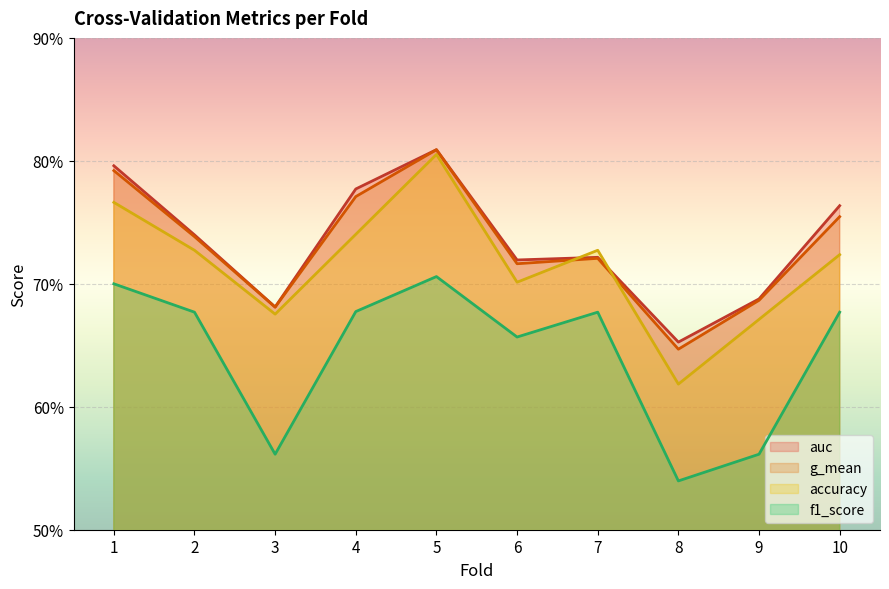

What are all the series names shown in the legend?

auc, g_mean, accuracy, f1_score